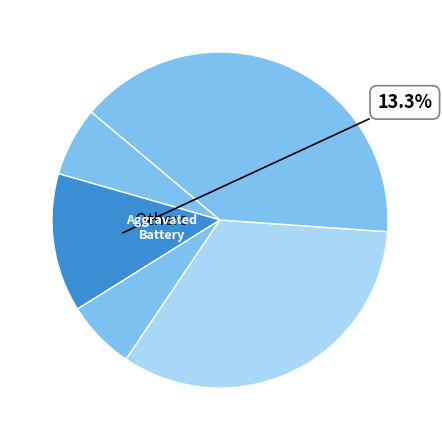

To the nearest percent, what is the difference between the largest and smallest slice percentages?

33%